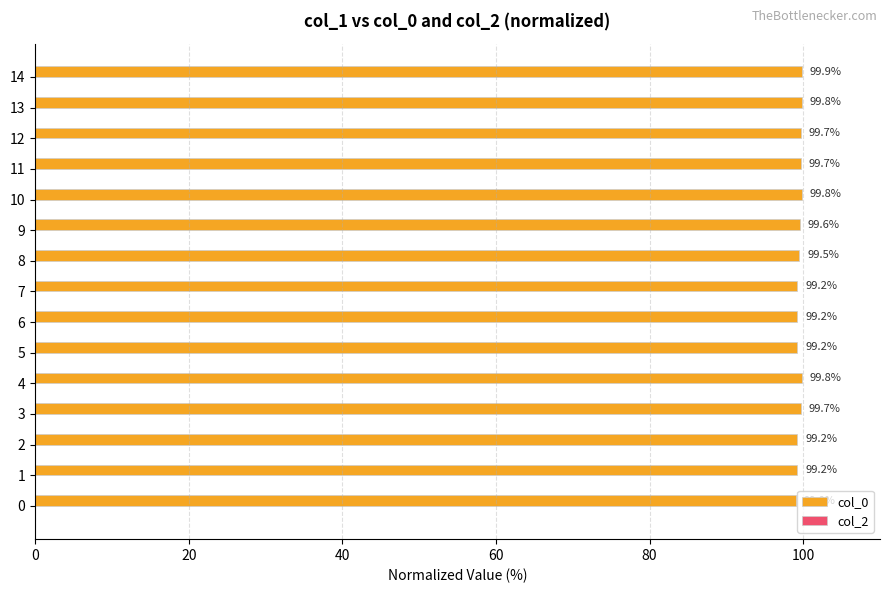

What is the sum of the values at 4 and 7?

199.0